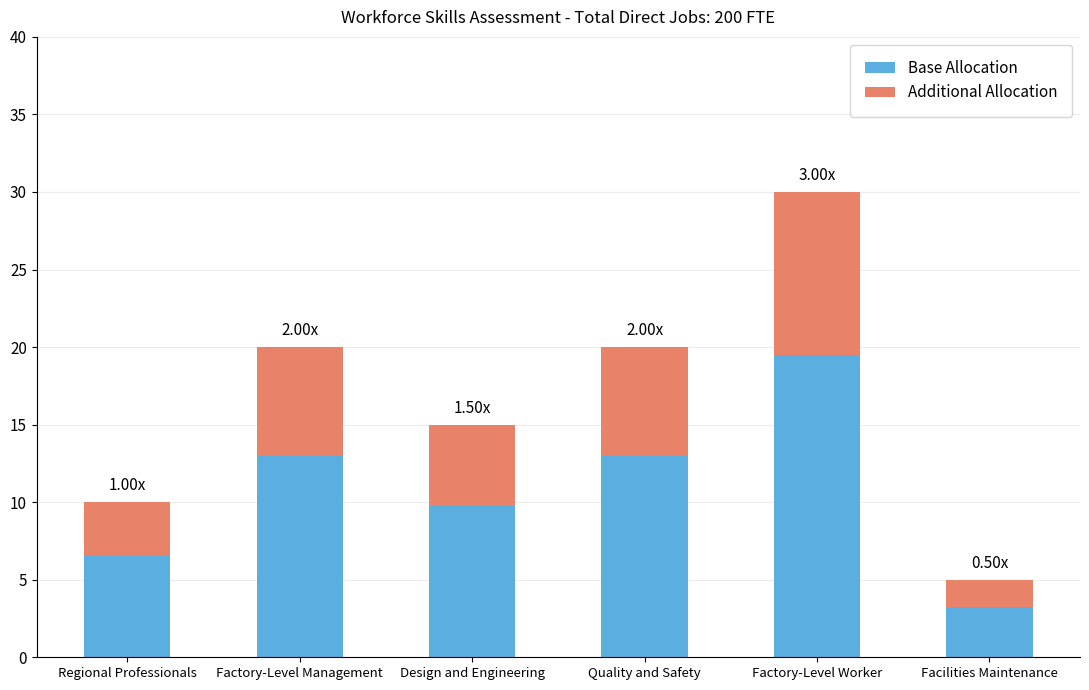

At which label does Base Allocation reach its minimum?

Facilities Maintenance